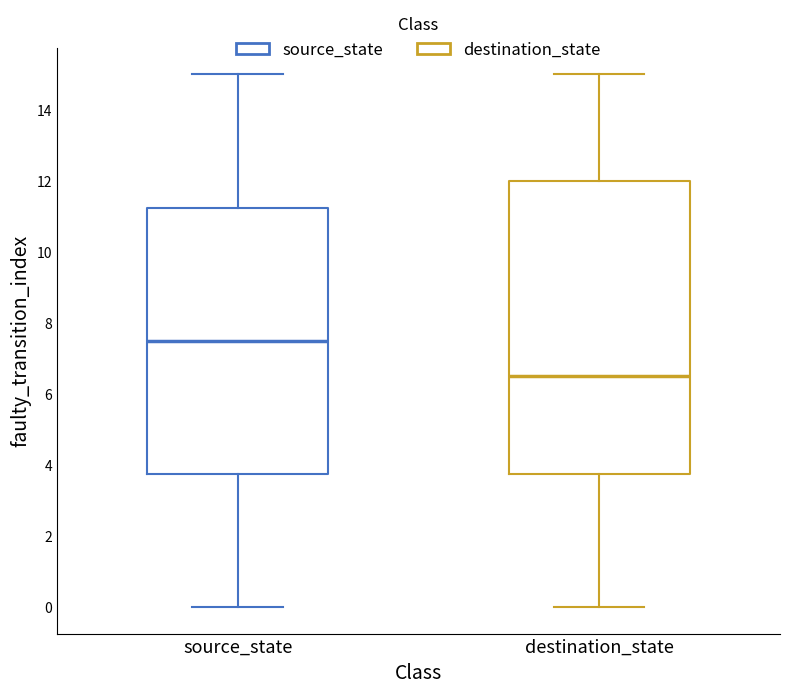

Reading left to right, read every box against the y-axis: the position of its median line, the range the box covers, and the ends of its whiskers. The values are not printed on the chart, so give them approximately, as read against the axis.

source_state: median 7.6, box 3.8 to 11.2, whiskers 0.0 to 15.0
destination_state: median 6.6, box 3.8 to 12.0, whiskers 0.0 to 15.0